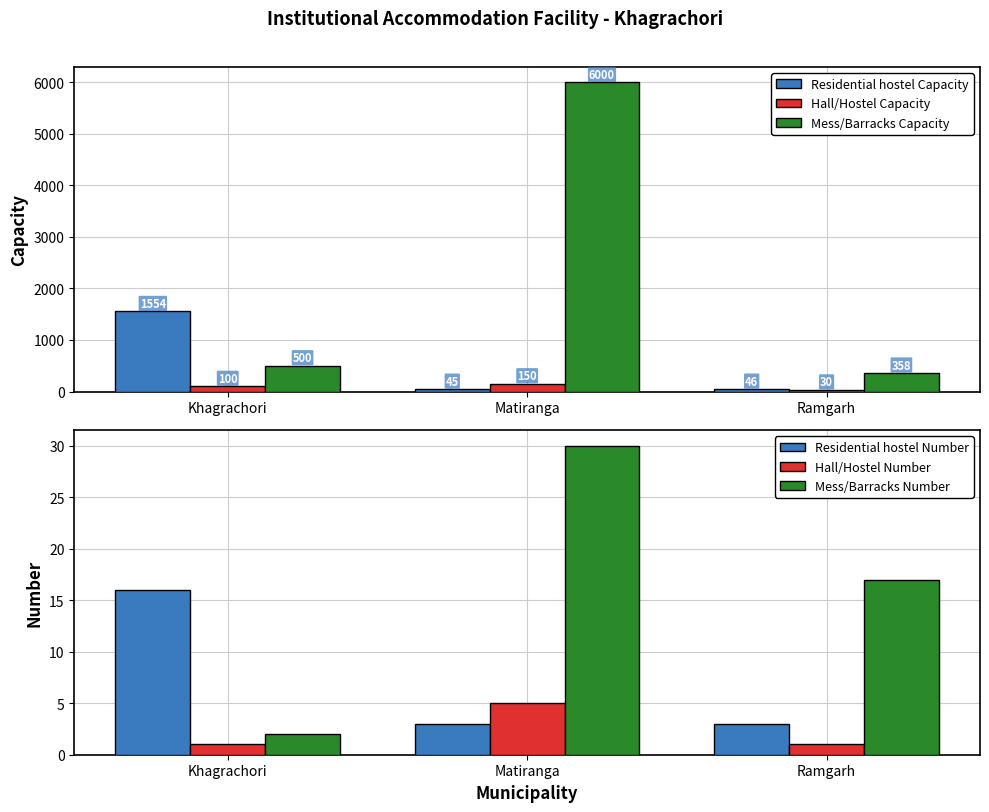

List the labels in order of Hall/Hostel Capacity value, smallest first.

Ramgarh, Khagrachori, Matiranga